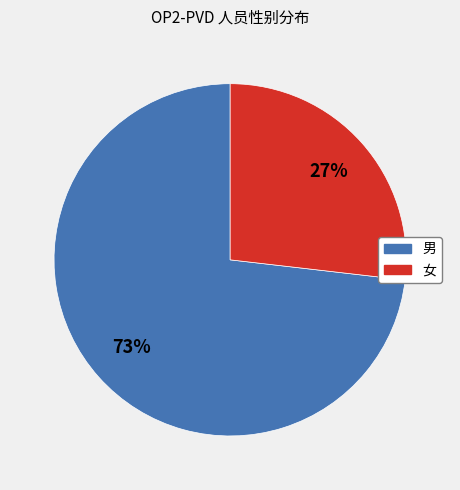

Is there any slice that represents more than half of the pie?

Yes